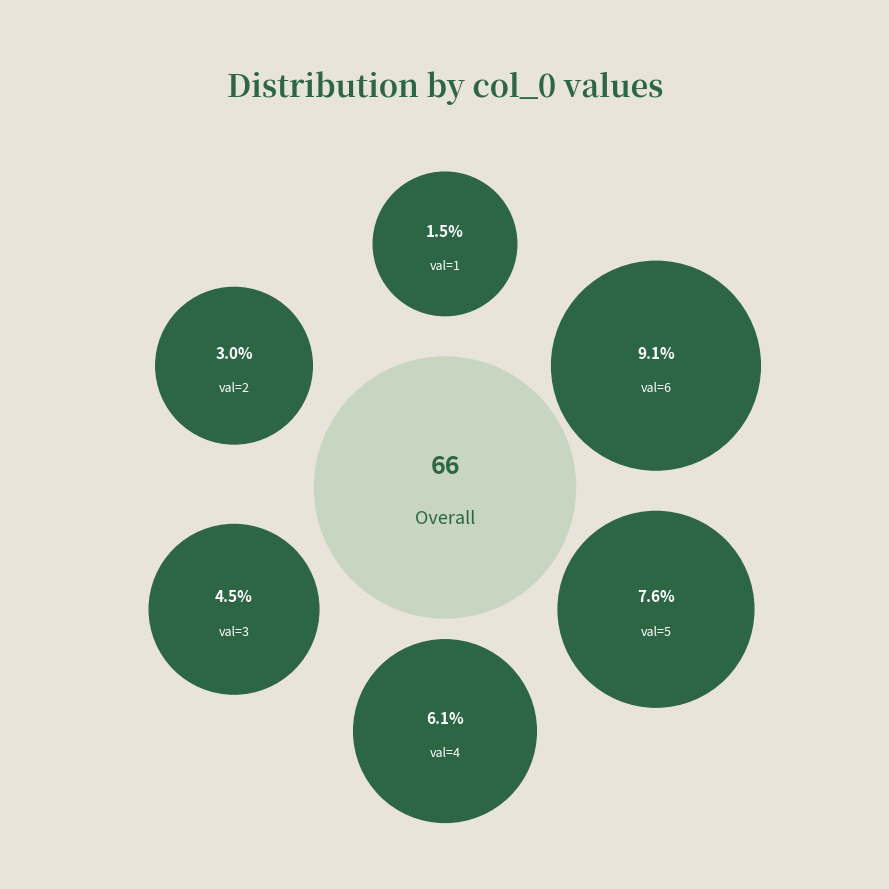

Is there a majority slice in this chart?

No